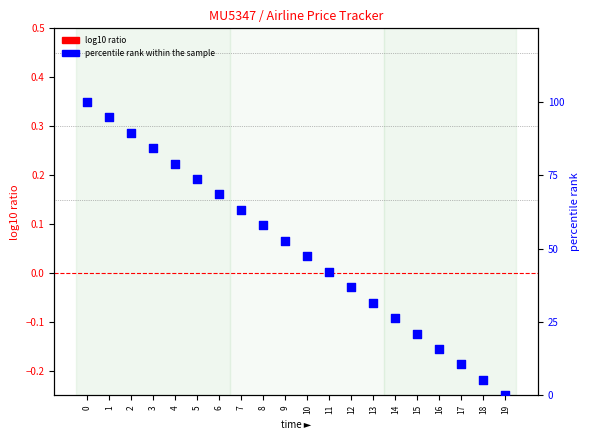

What is the total value across all series at 8?

57.9